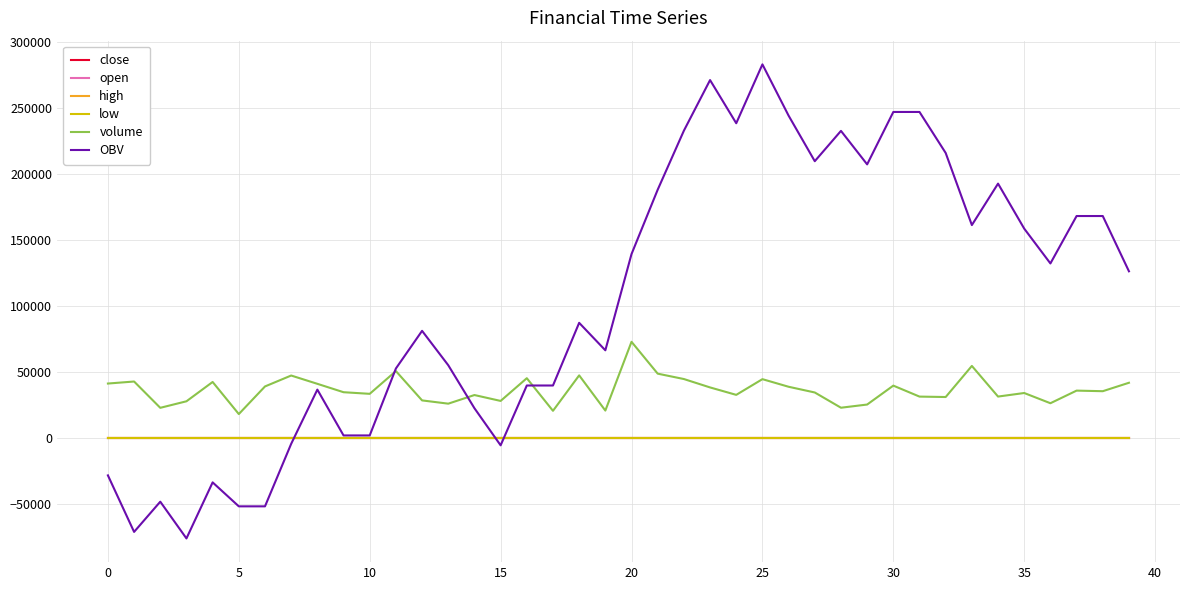

Which series has the largest total across all categories?

OBV